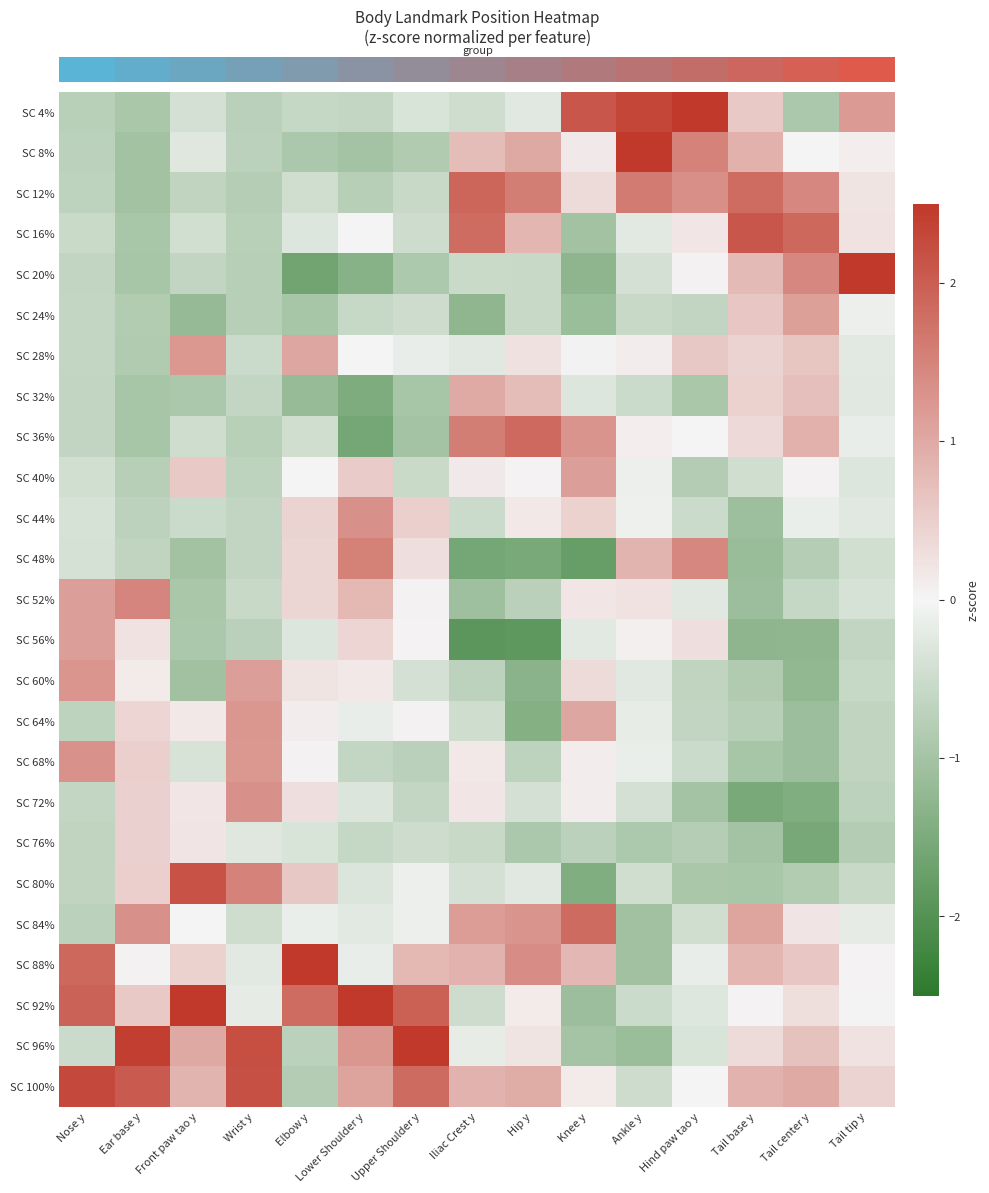

At which category is the sum across all series the highest?

Tail center y